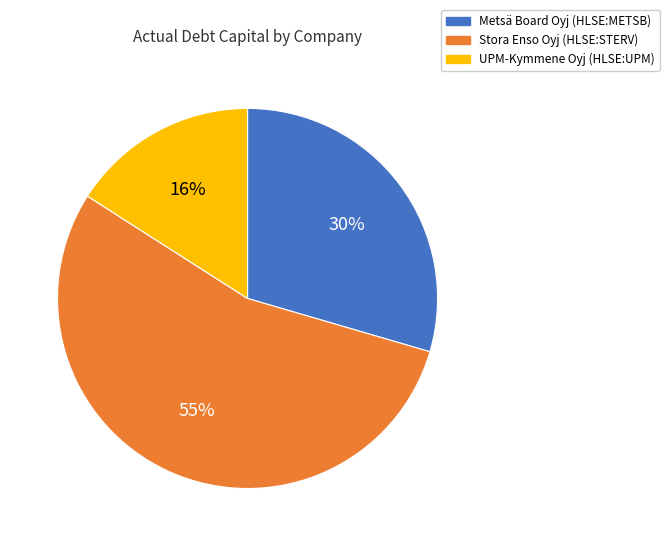

Count the number of slices in the pie.

3